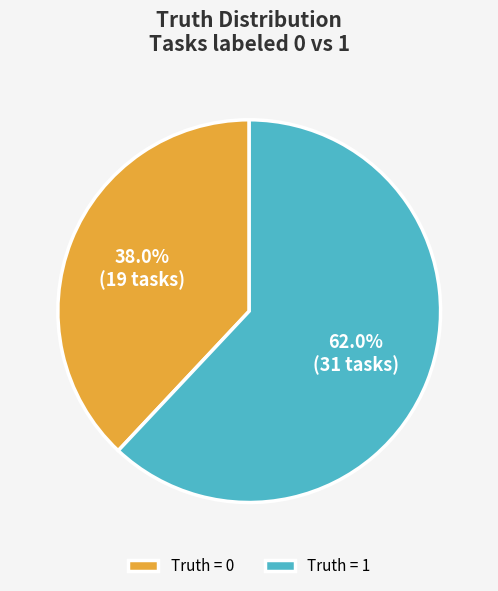

Between Truth = 0 and Truth = 1, which is larger?

Truth = 1